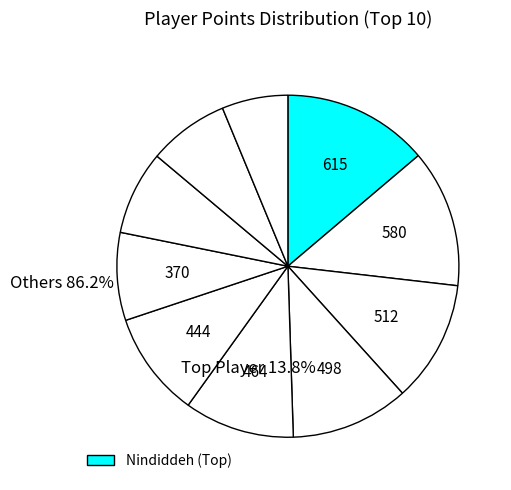

How many segments does this pie chart have?

10